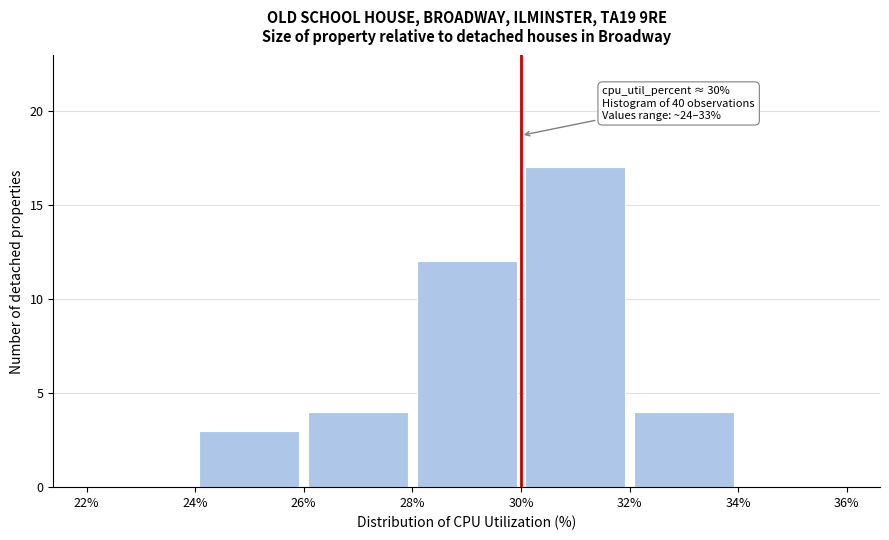

Over which range of the x-axis is the bar tallest?

30% to 32%